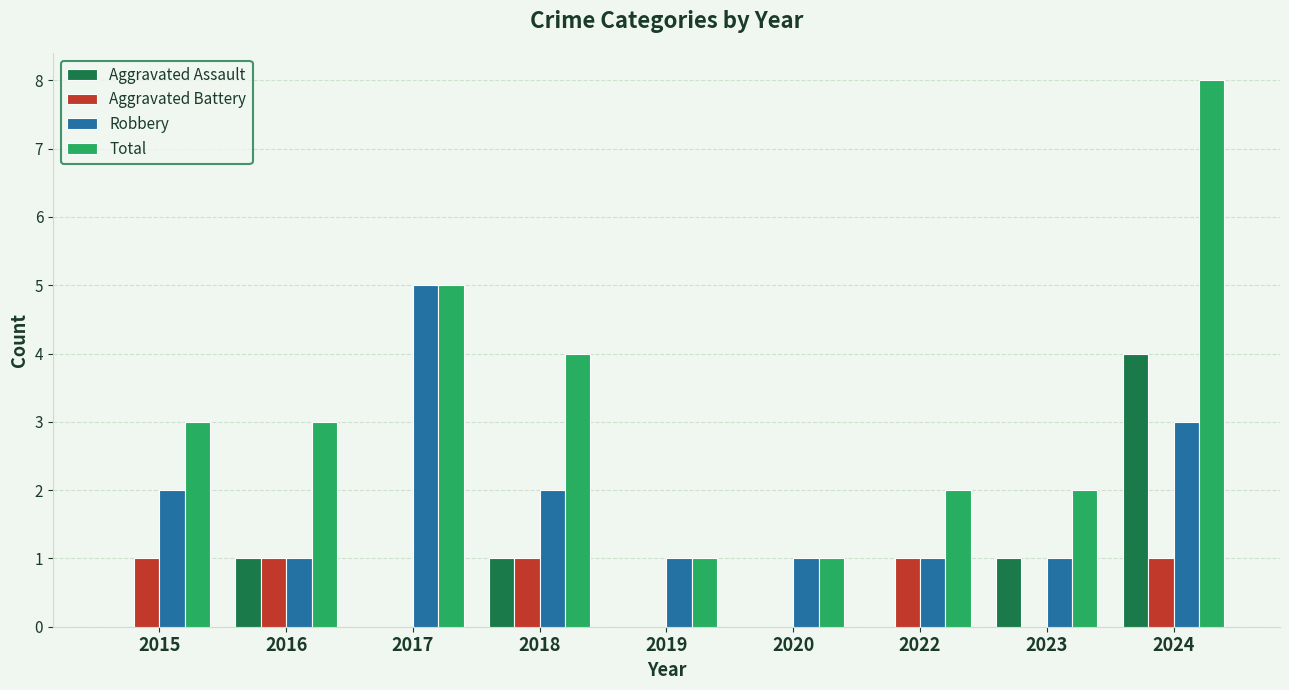

What is the sum of the Total values at 2015 and 2018?

7